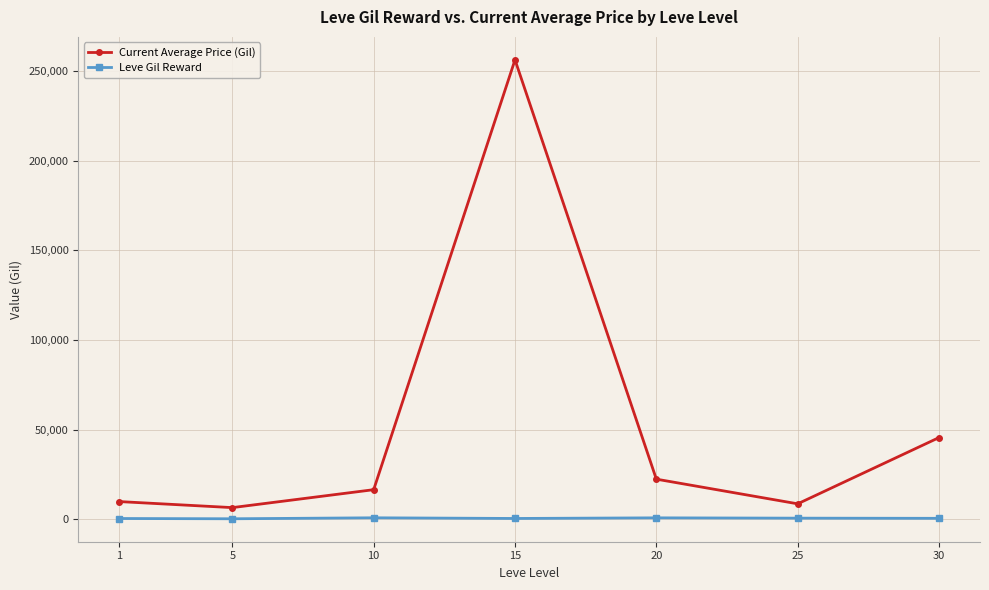

In Current Average Price (Gil), how many points are higher than both neighbors (excluding endpoints)?

1